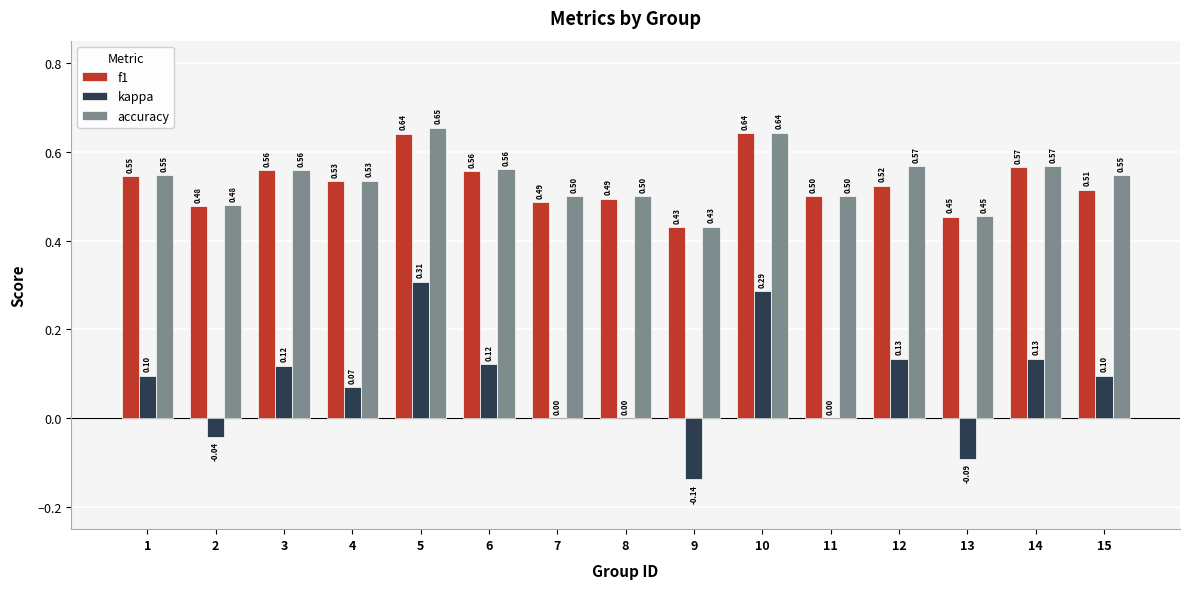

What are all the series names shown in the legend?

f1, kappa, accuracy